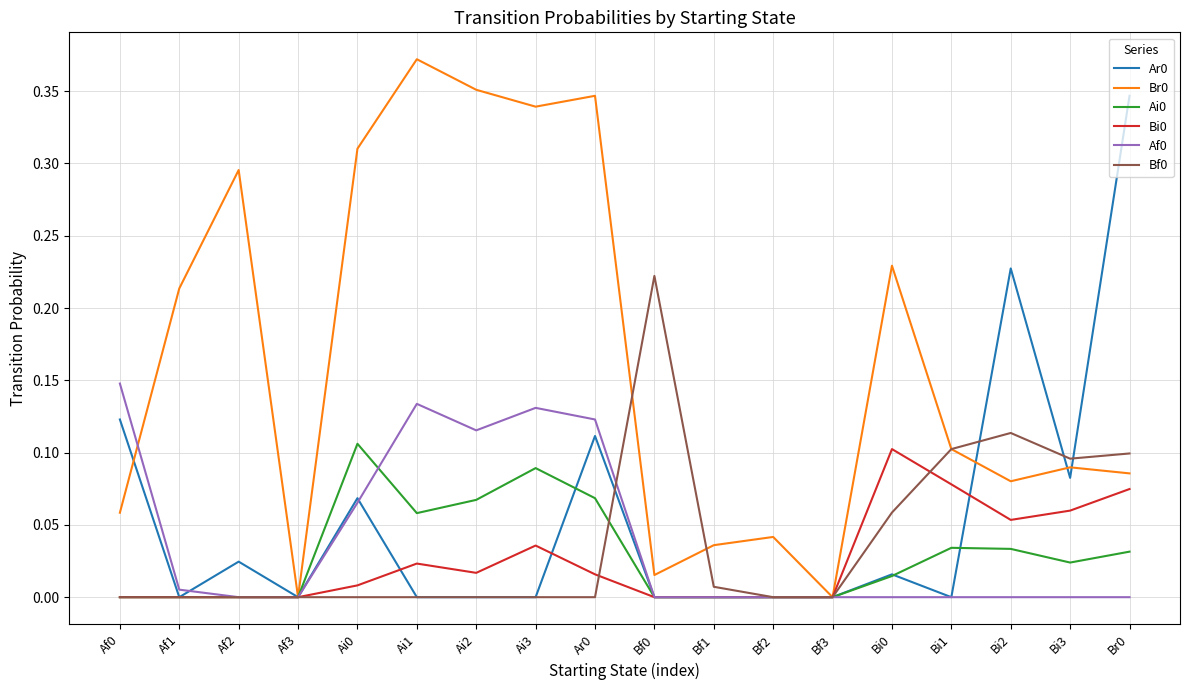

Is the value of Bi0 at Bf0 greater than the value of Af0 at Ai3?

No